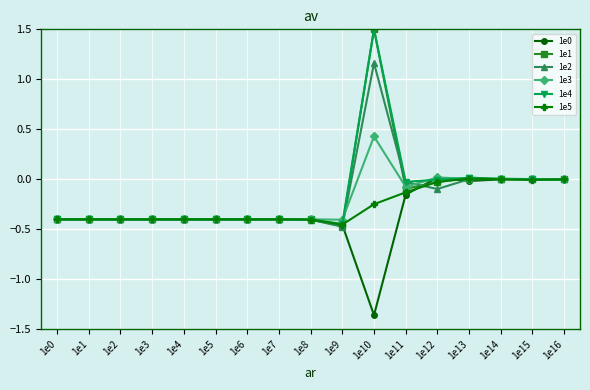

What is the total value across all series at 1e2?

-2.4